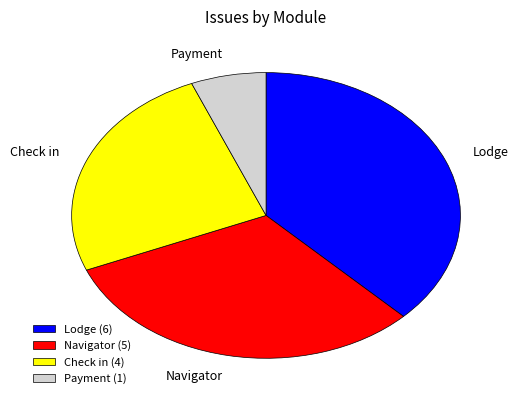

Is it true that Navigator is 45% of the pie?

False